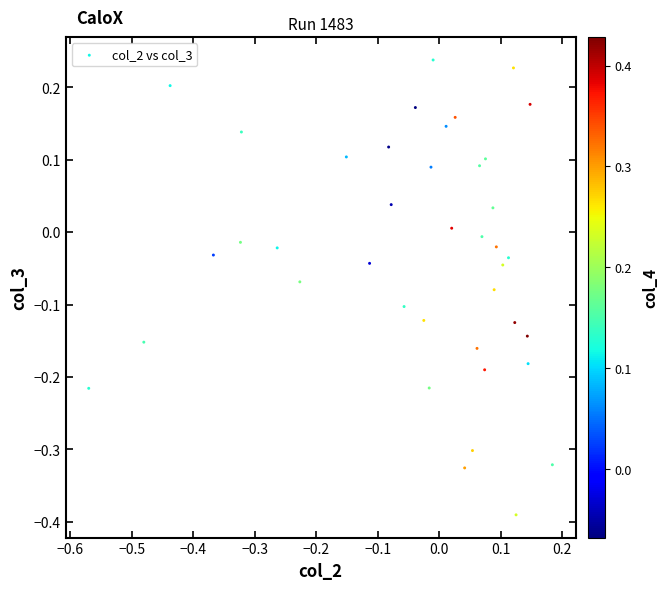

What is the range of Y values (max minus min)?

0.6